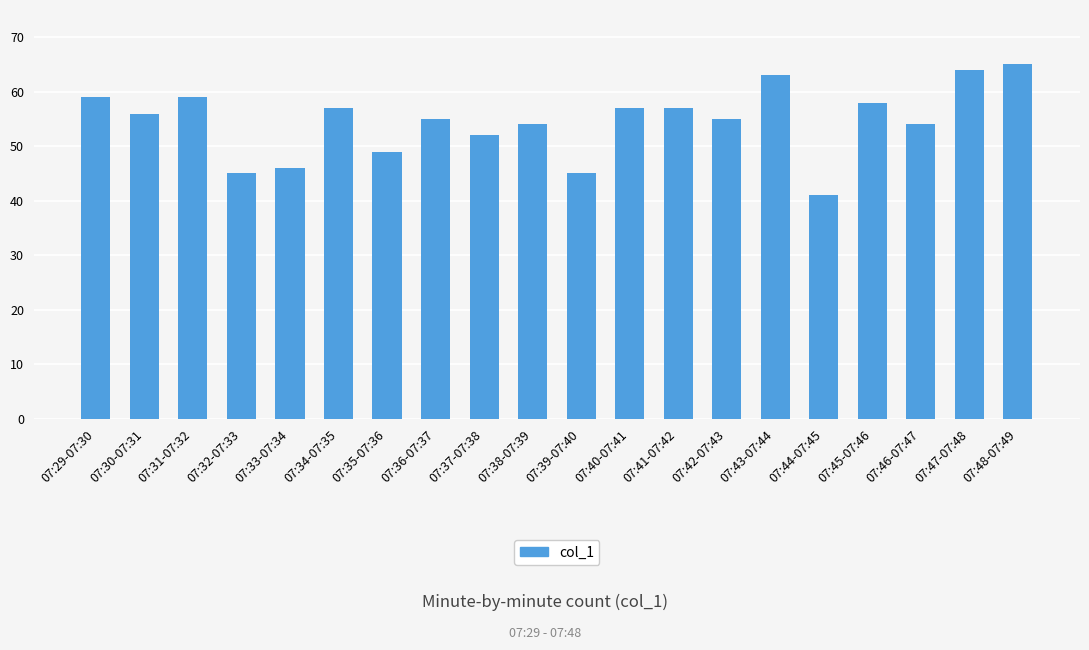

What is the sum of the values at 07:30-07:31 and 07:41-07:42?

113